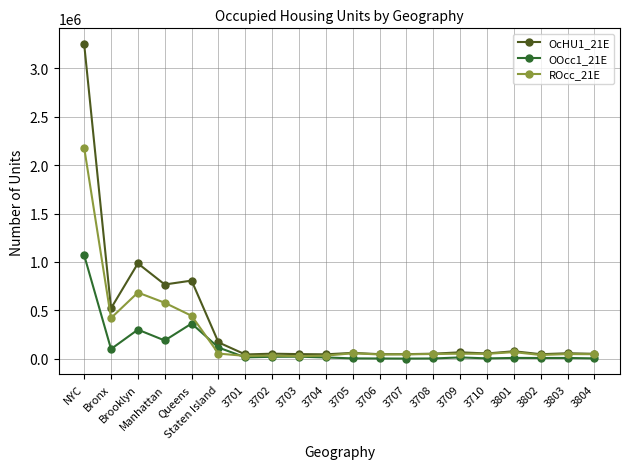

What is the average value of the OcHU1_21E series?

362806